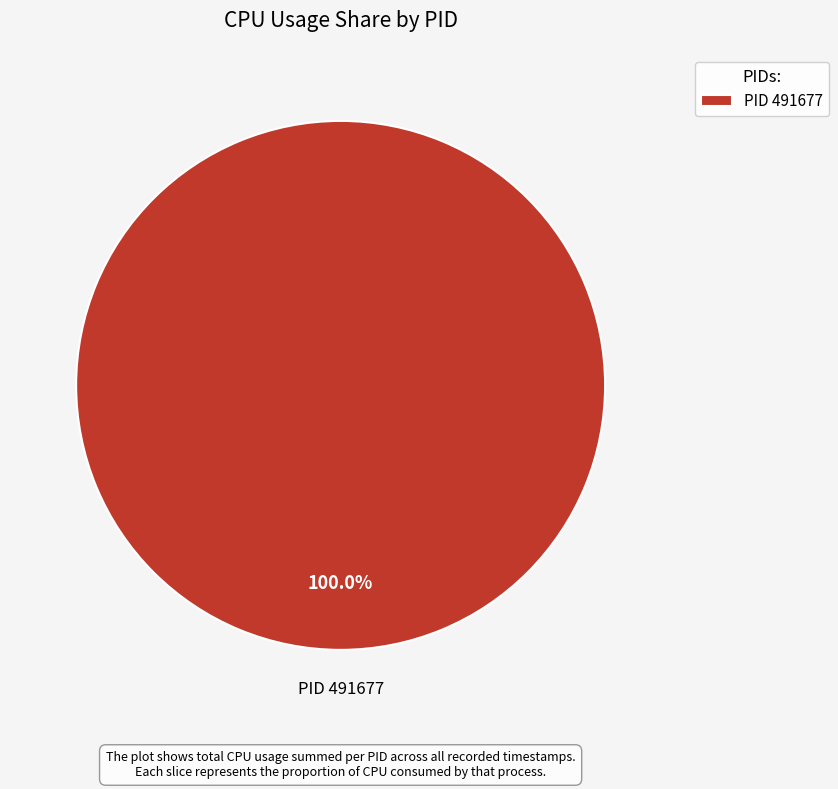

Which category accounts for the majority?

PID 491677